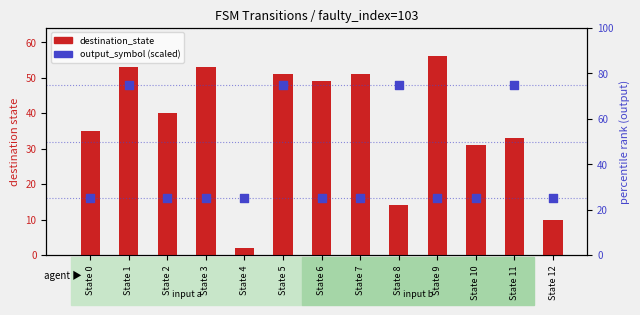

At how many categories does at least one series exceed 19?

13